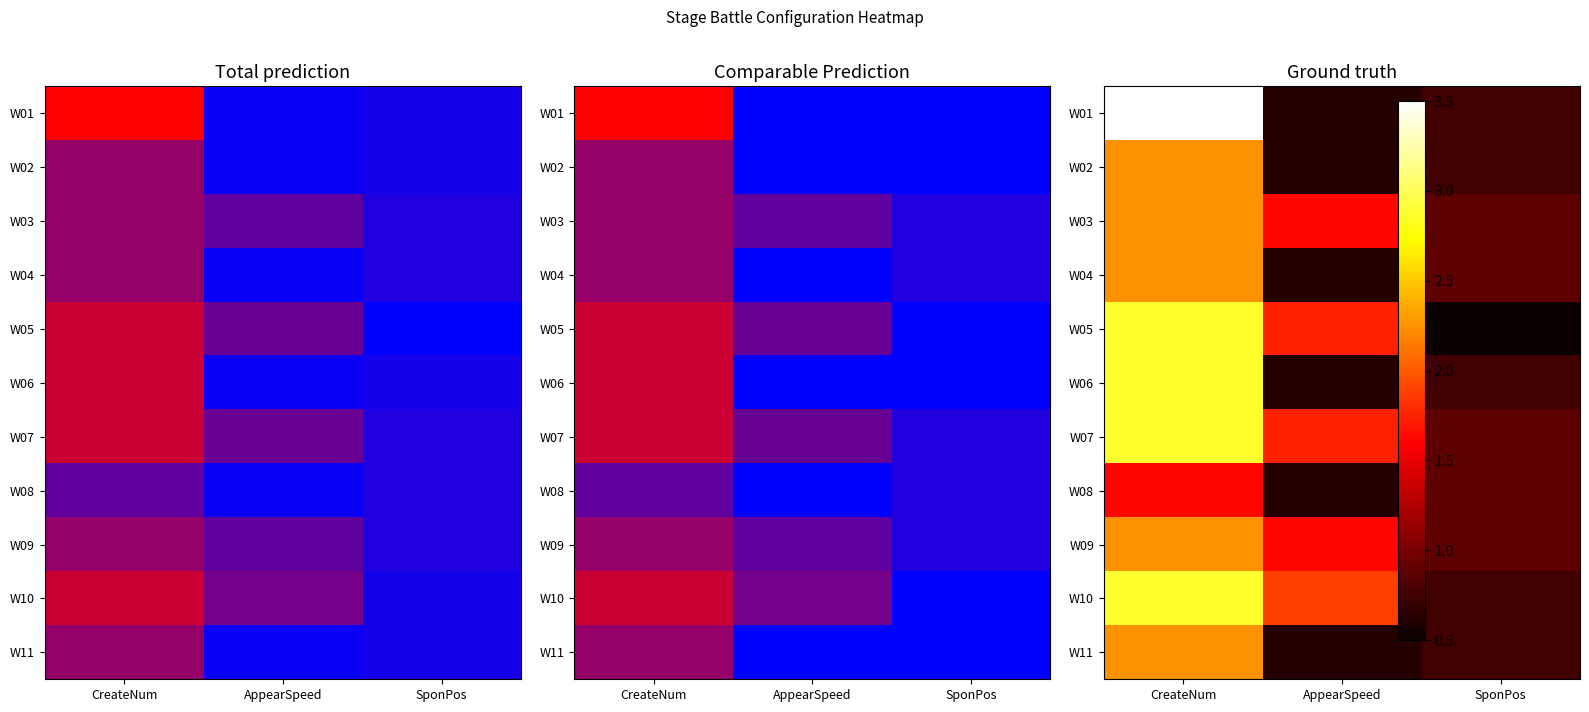

What is the maximum value for W09?

2.2